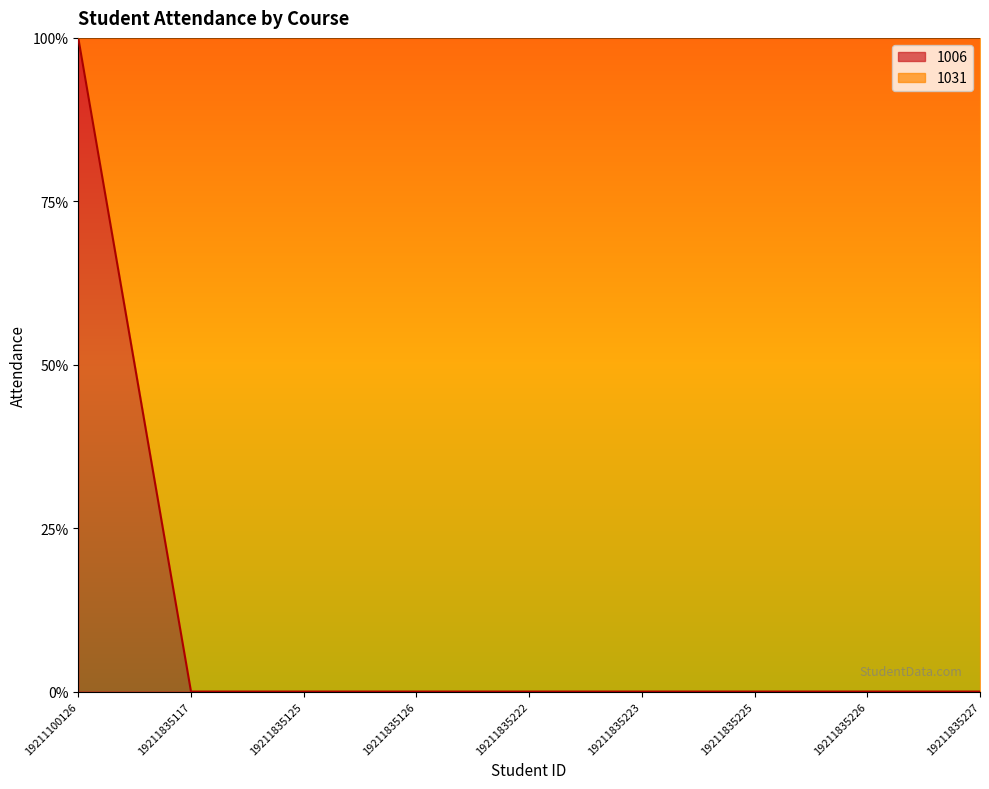

How many values are between 0 and 1?

9